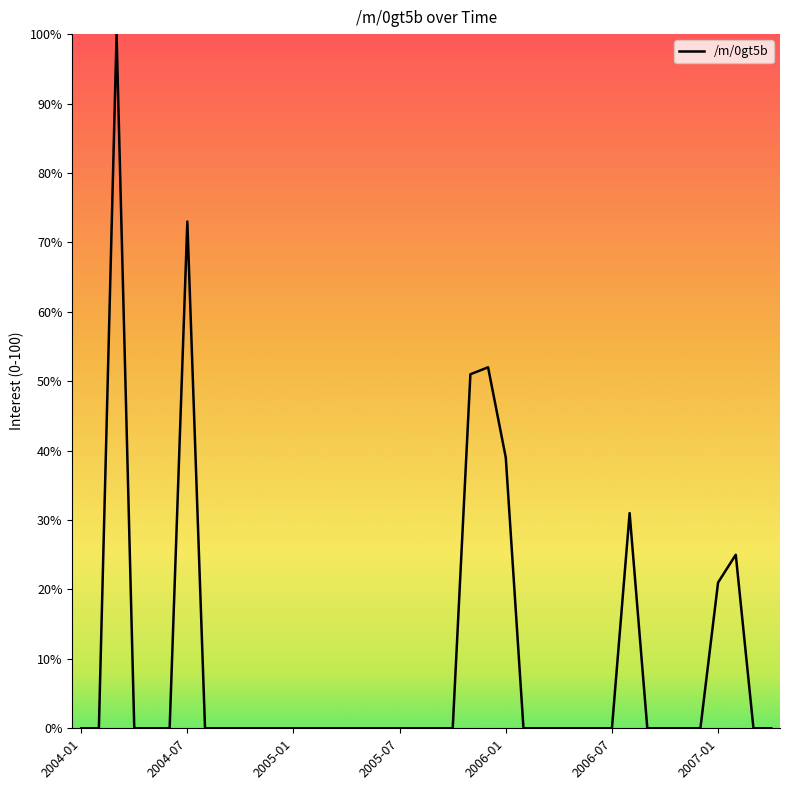

How many lines are shown in the chart?

1